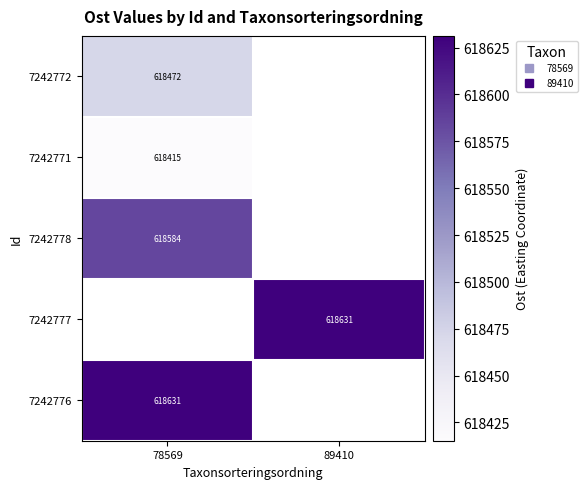

At which label is 7242771 closest to 618415?

78569